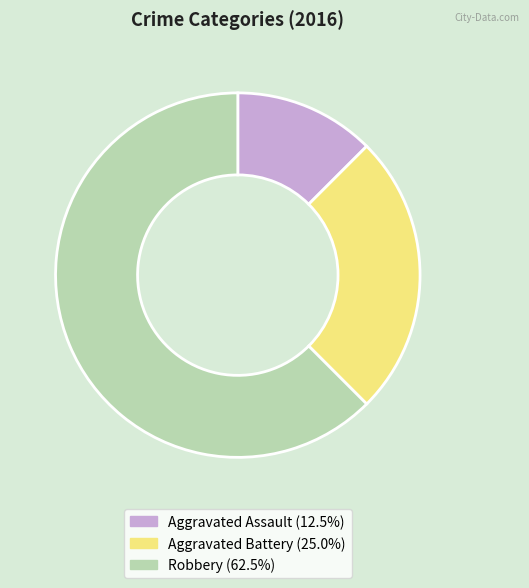

Between Aggravated Battery and Aggravated Assault, which is larger?

Aggravated Battery